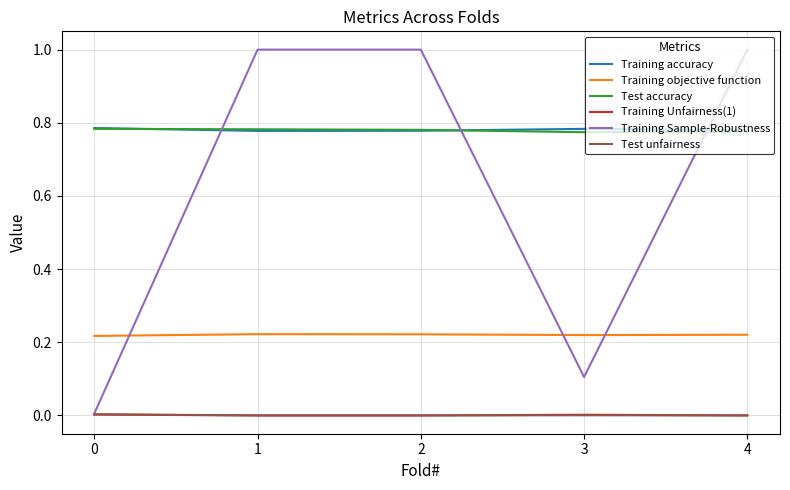

True or false: Training accuracy and Training objective function intersect in this chart.

False